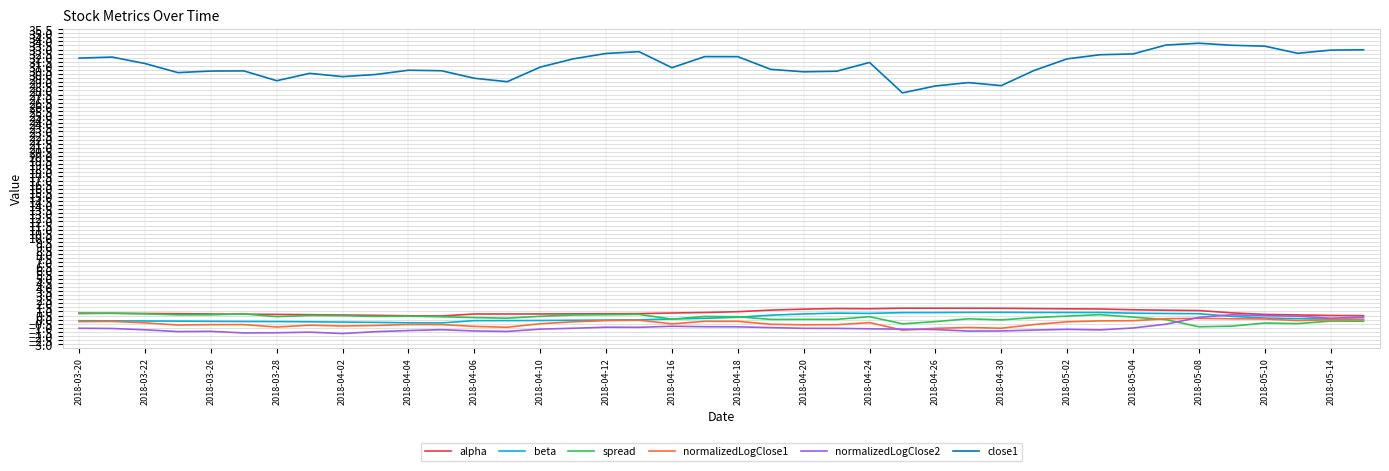

Which series has the widest spread of values?

close1